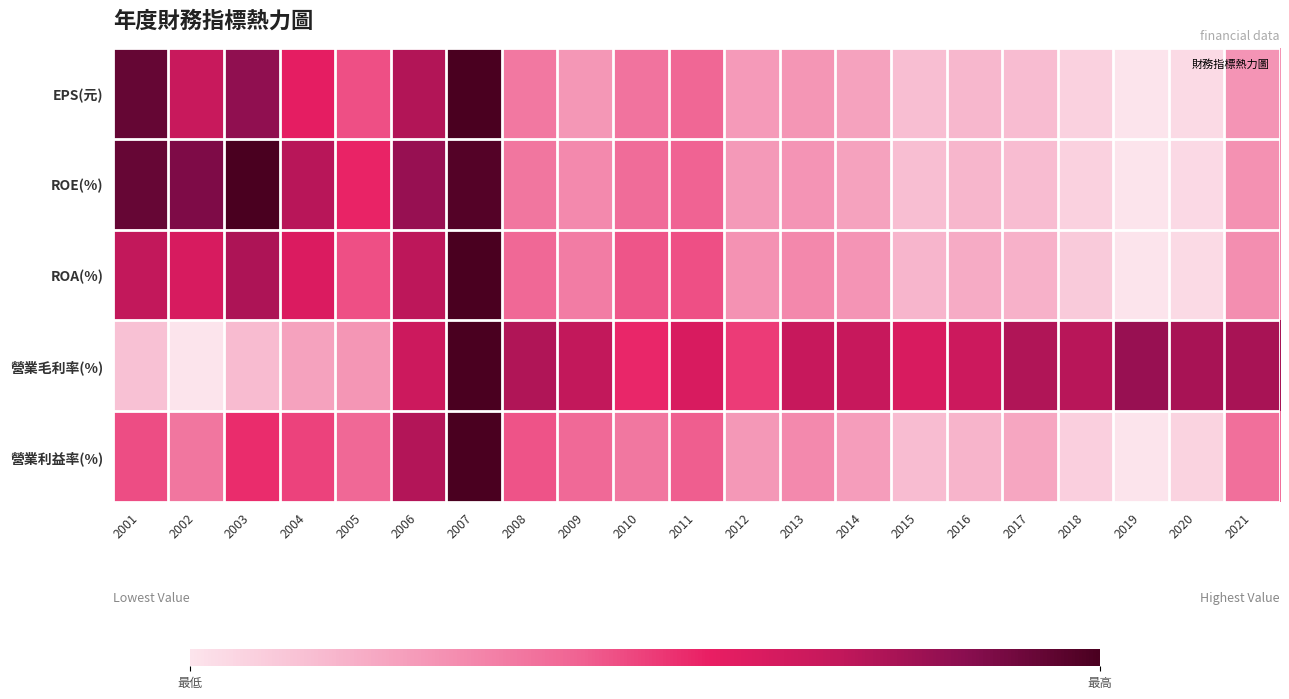

How many series are shown in this chart?

5